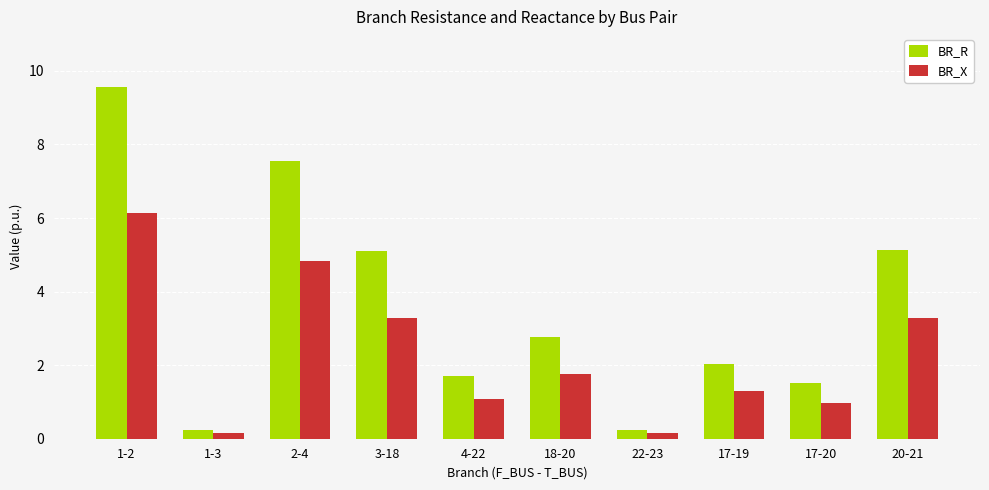

Reading left to right, list all the values displayed in this chart.

BR_R: 1-2=9.6	1-3=0.2	2-4=7.5	3-18=5.1	4-22=1.7	18-20=2.8	22-23=0.2	17-19=2.0	17-20=1.5	20-21=5.1
BR_X: 1-2=6.1	1-3=0.2	2-4=4.8	3-18=3.3	4-22=1.1	18-20=1.8	22-23=0.2	17-19=1.3	17-20=1.0	20-21=3.3